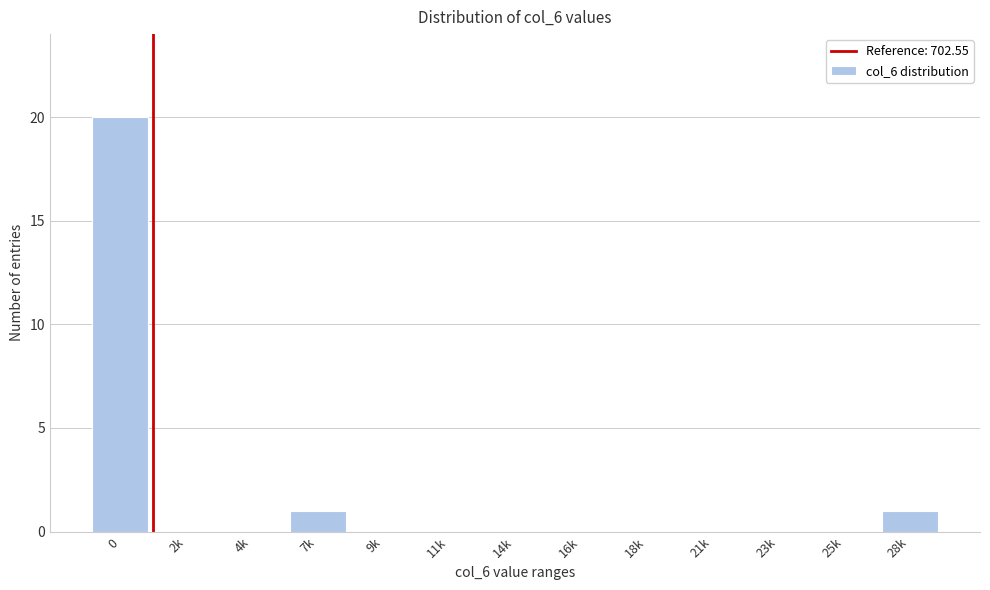

Reading left to right, what are all the values shown in this chart?

0=20	2k=0	4k=0	7k=1	9k=0	11k=0	14k=0	16k=0	18k=0	21k=0	23k=0	25k=0	28k=1